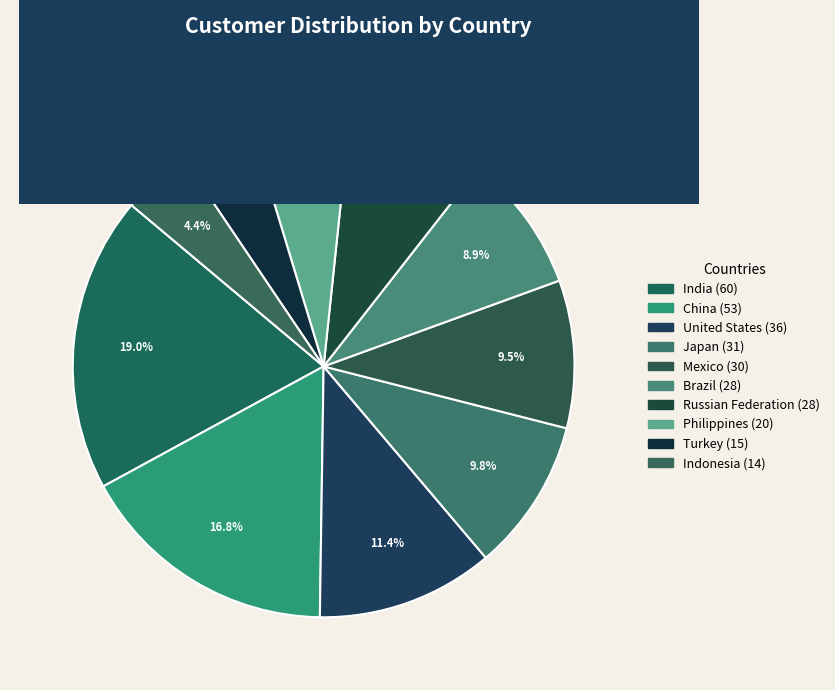

How many slices are in this pie chart?

10